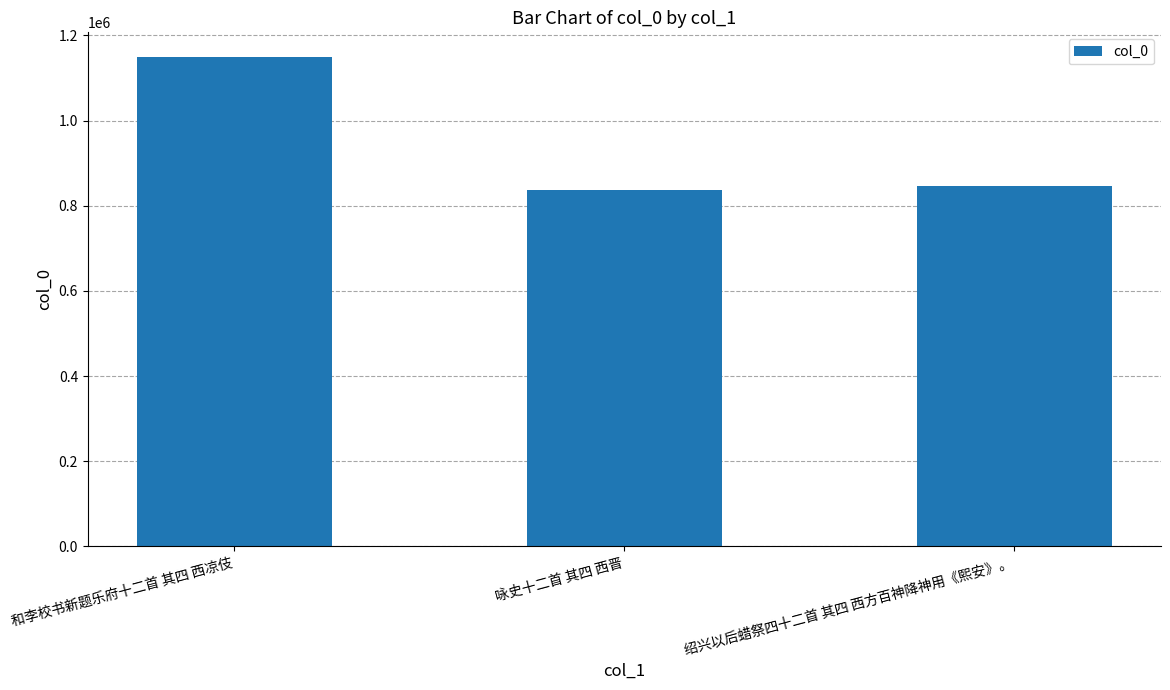

Which has a higher value, 绍兴以后蜡祭四十二首 其四 西方百神降神用《熙安》。 or 和李校书新题乐府十二首 其四 西凉伎?

和李校书新题乐府十二首 其四 西凉伎